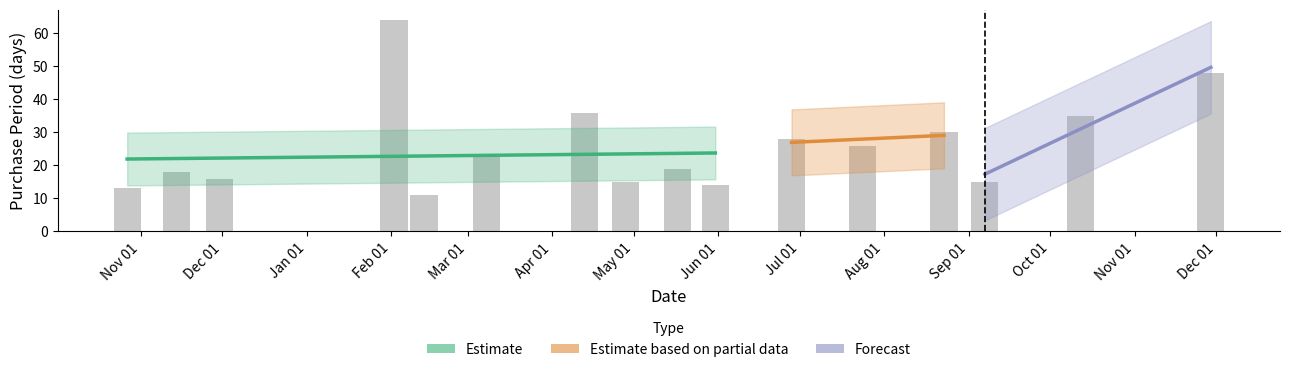

How many bars are there in total?

16